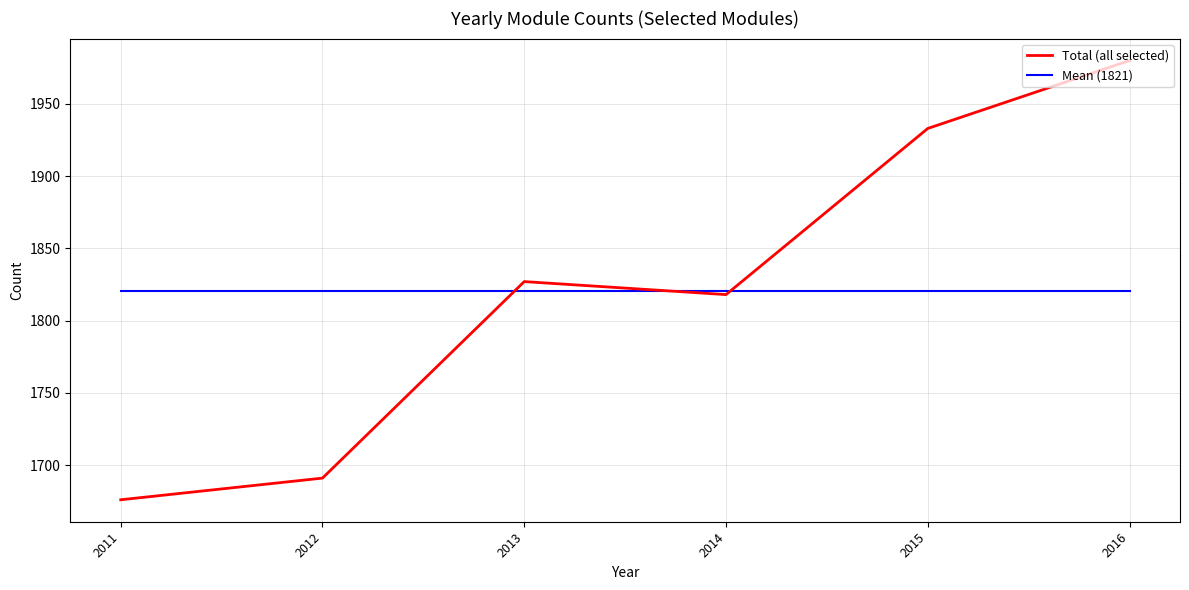

How many times do Total (all selected) and Mean (1821) cross each other?

3